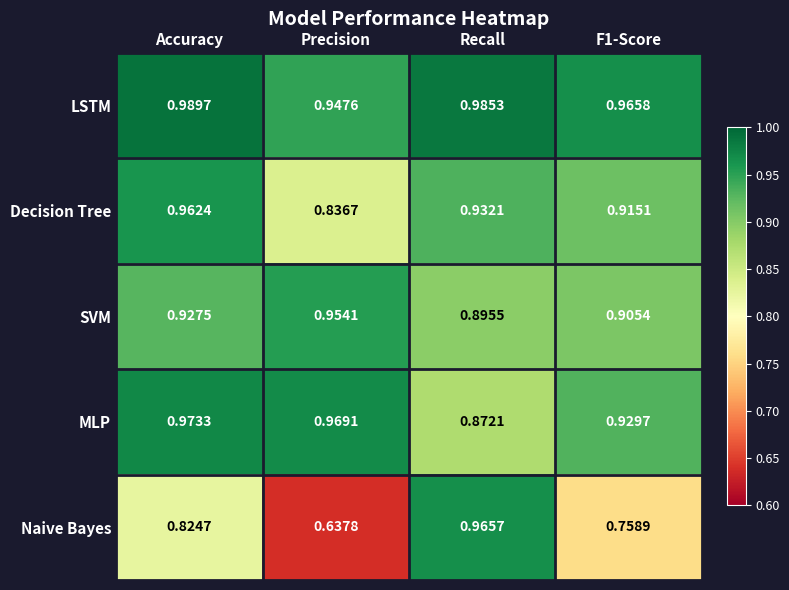

How many distinct data groups are displayed?

5